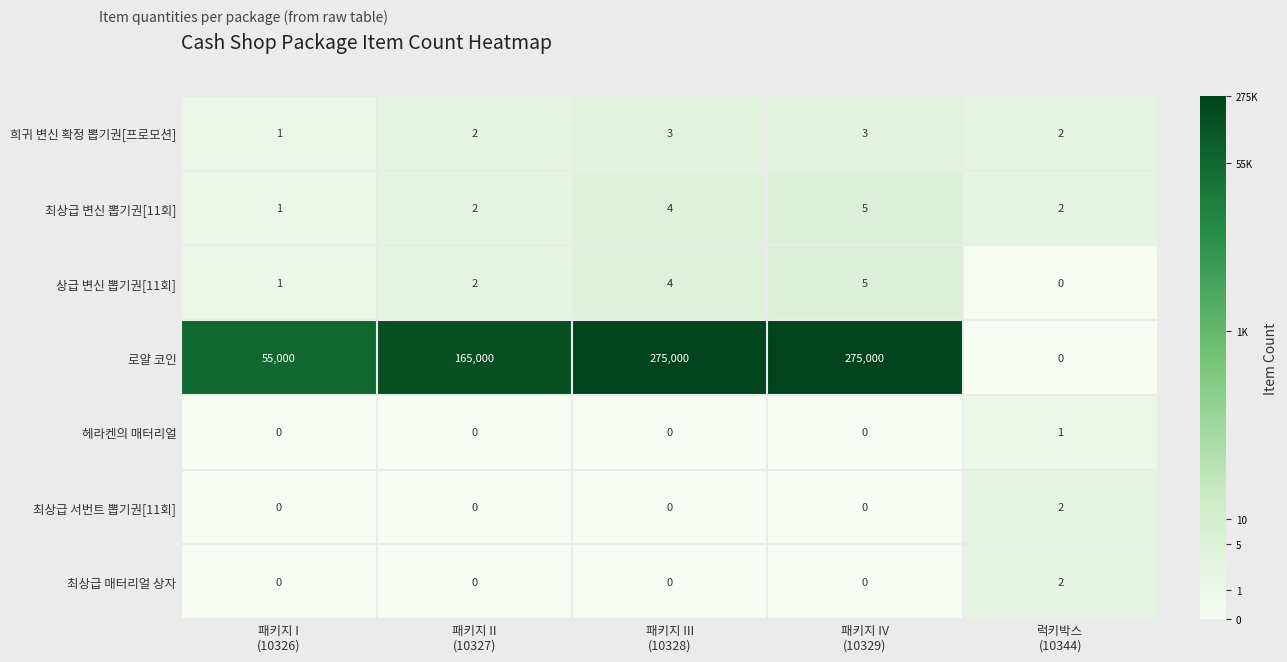

What is the difference between the maximum and second lowest values in the 상급 변신 뽑기권[11회] series?

4